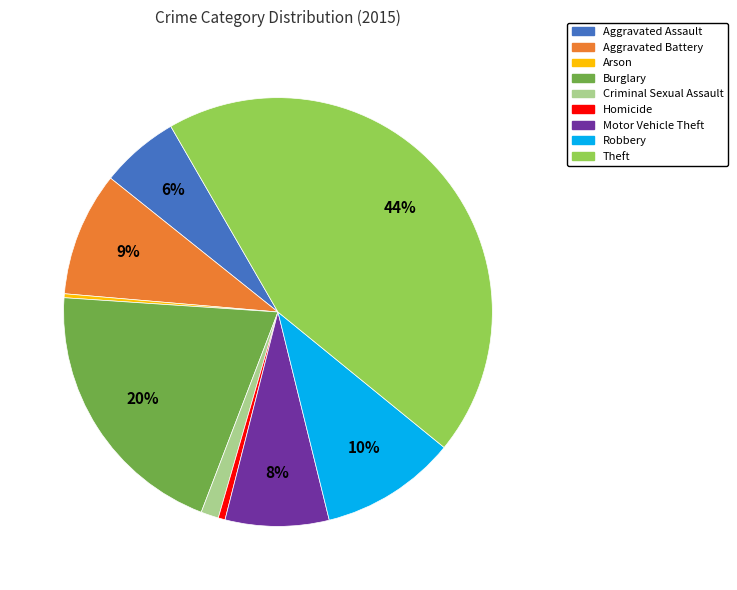

To the nearest percent, what percentage of the pie is Homicide?

1%